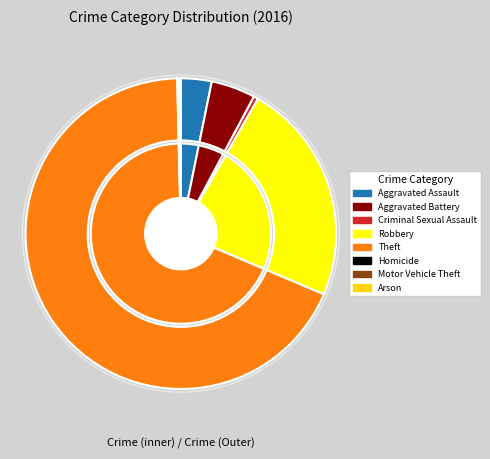

To the nearest percent, what is the difference between the Aggravated Assault and Criminal Sexual Assault slice percentages?

3%